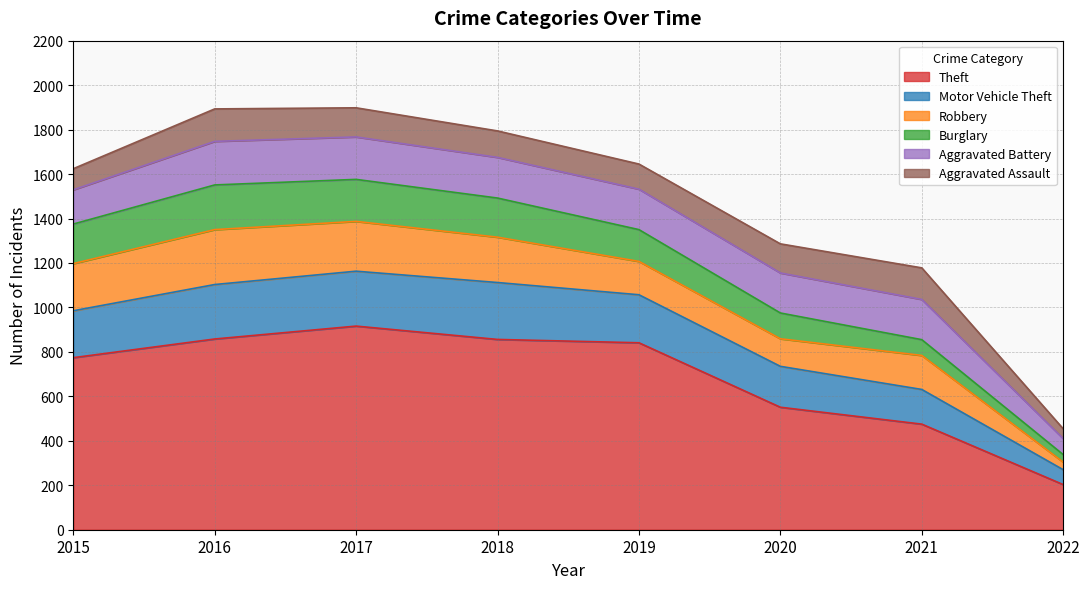

Which has a higher value, 2022 or 2016?

2016